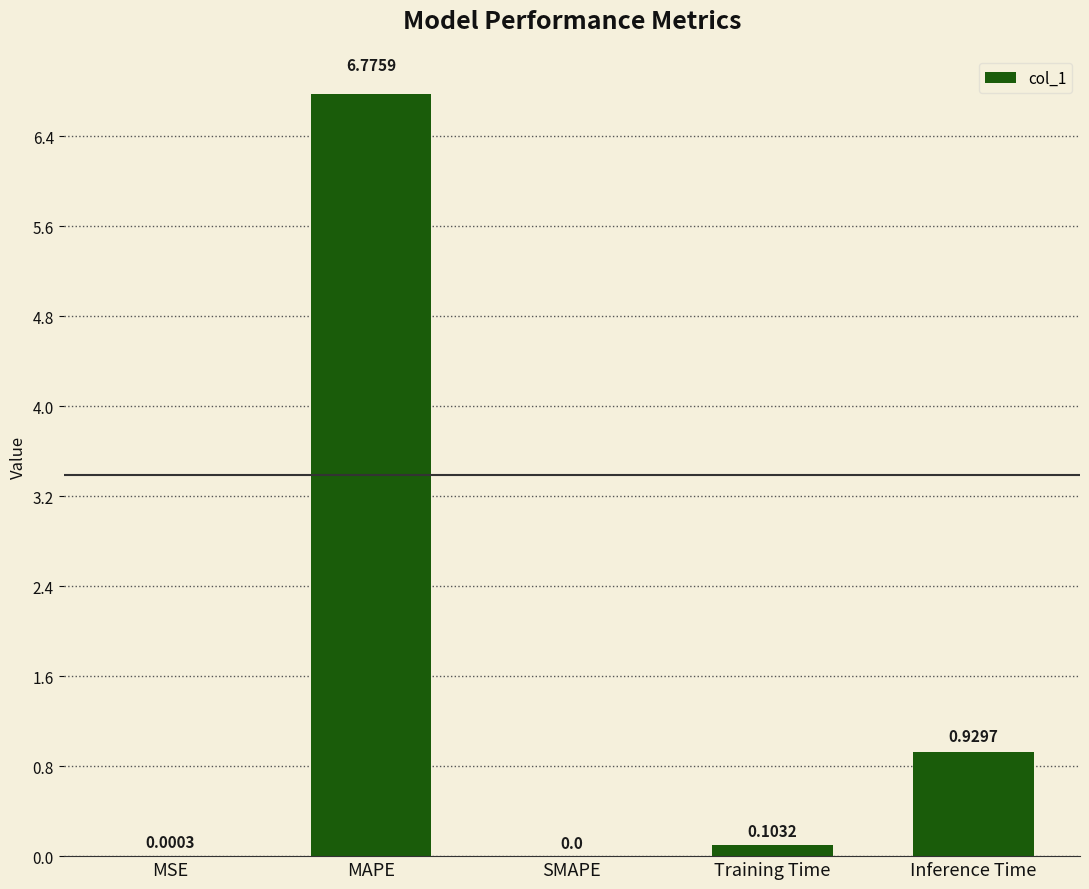

What is the change in value from MSE to Training Time?

+0.1